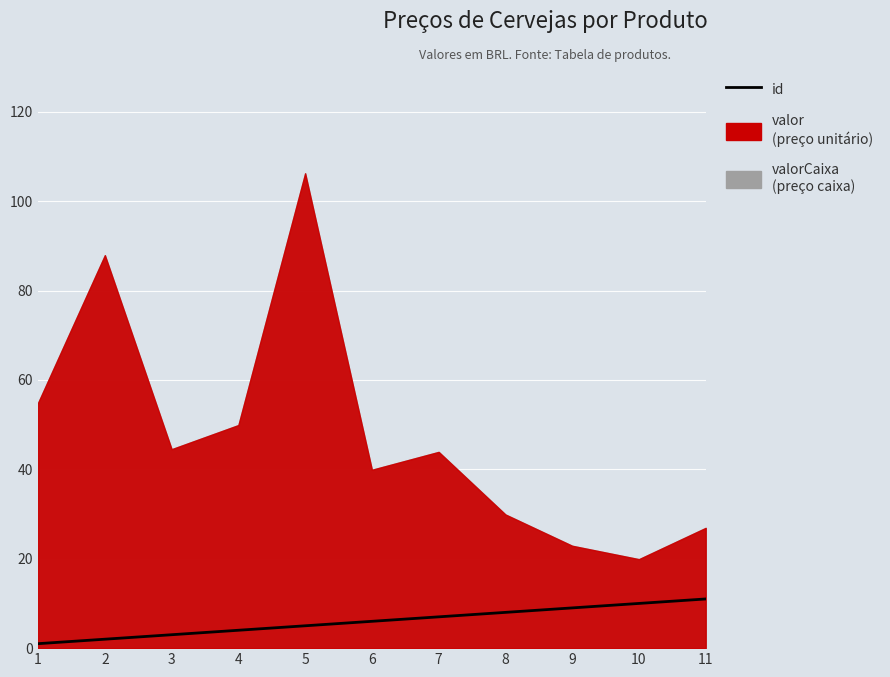

What is the ratio of the value at 10 to the value at 9?

1.1